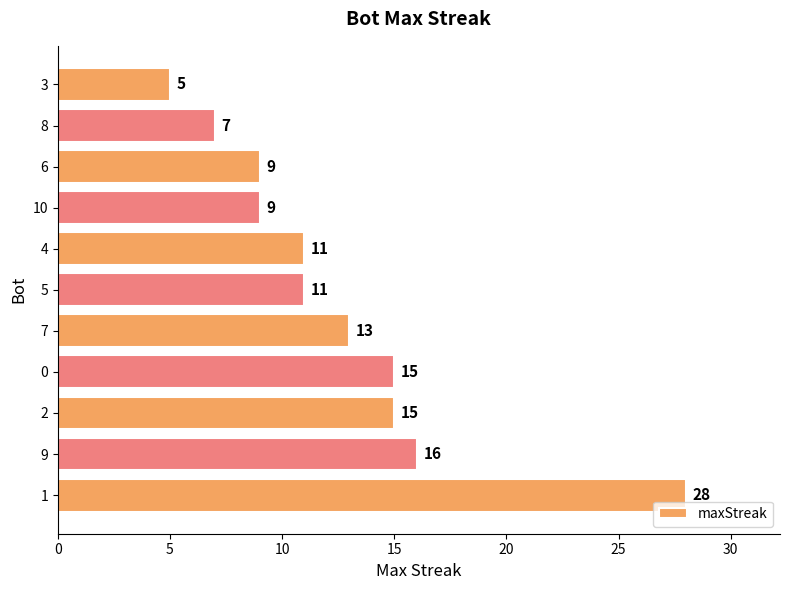

Reading bottom to top, transcribe all the data shown in this chart.

1=28	9=16	2=15	0=15	7=13	5=11	4=11	10=9	6=9	8=7	3=5